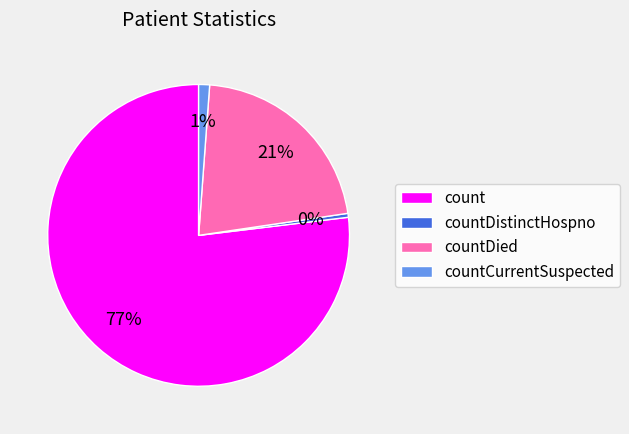

To the nearest percent, what is the difference between the countCurrentSuspected and countDistinctHospno slice percentages?

1%